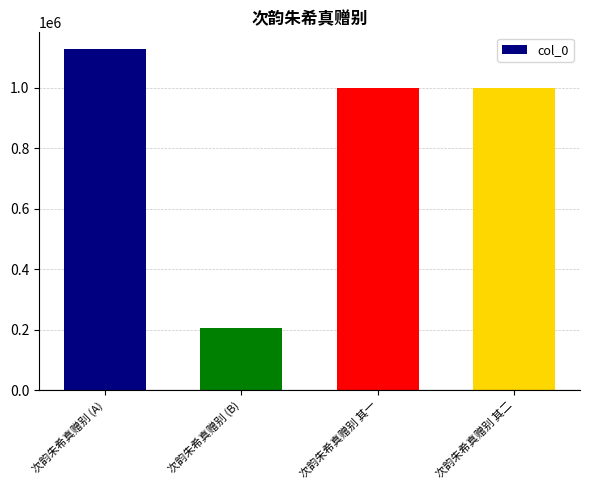

Are the bars horizontal?

No